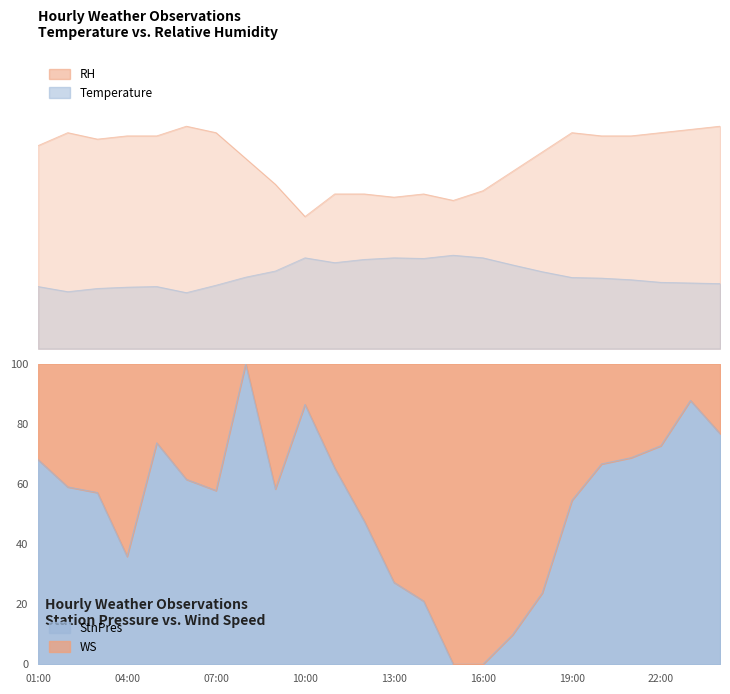

What is the minimum value for Temperature?

17.4